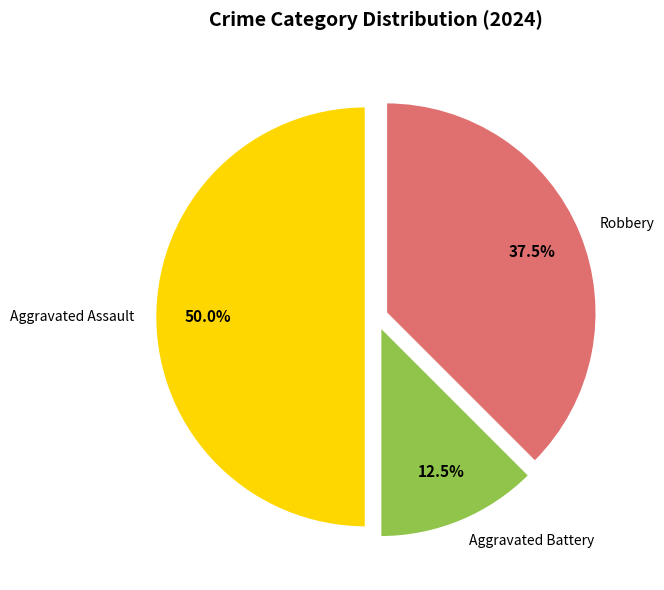

To the nearest percent, what percentage of the pie is Aggravated Assault?

50%